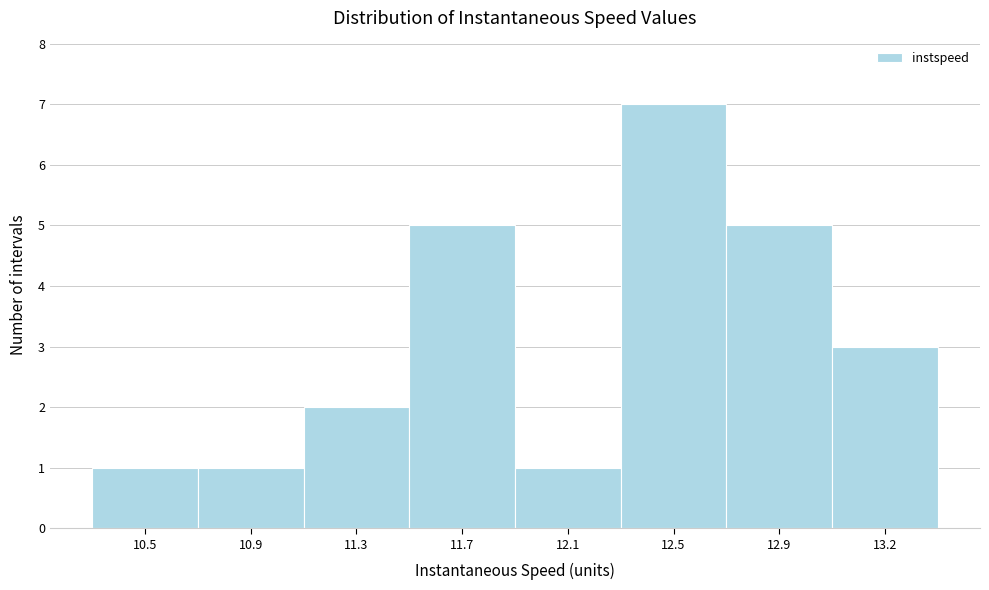

Reading left to right, list all the values displayed in this chart.

10.5=1	10.9=1	11.3=2	11.7=5	12.1=1	12.5=7	12.9=5	13.2=3